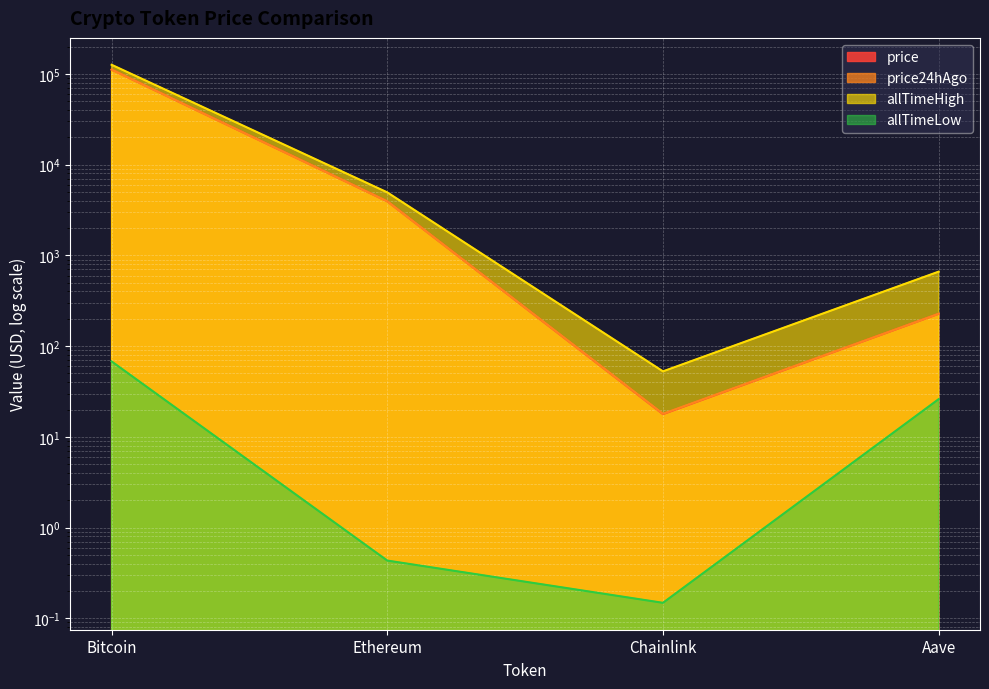

What are all the series names shown in the legend?

price, price24hAgo, allTimeHigh, allTimeLow